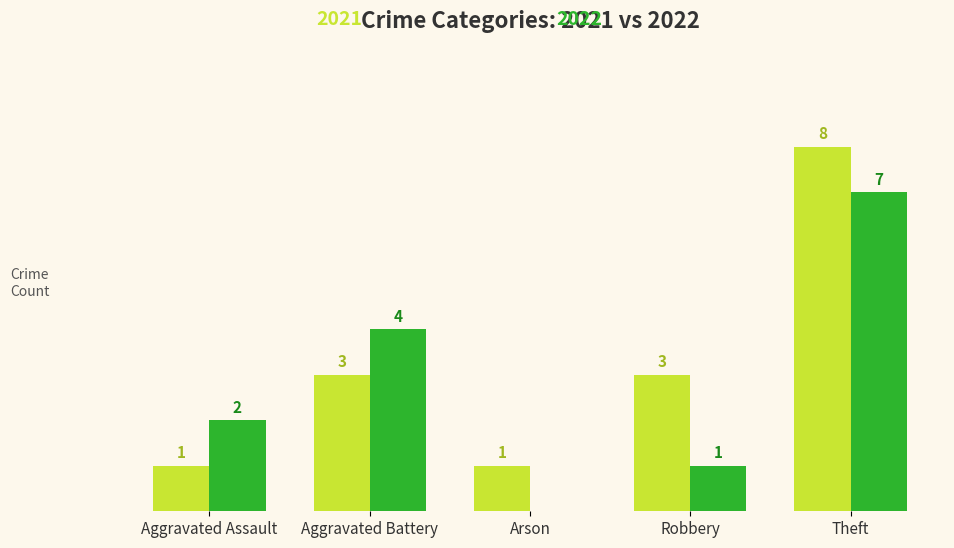

At which category is the sum across all series the highest?

Theft